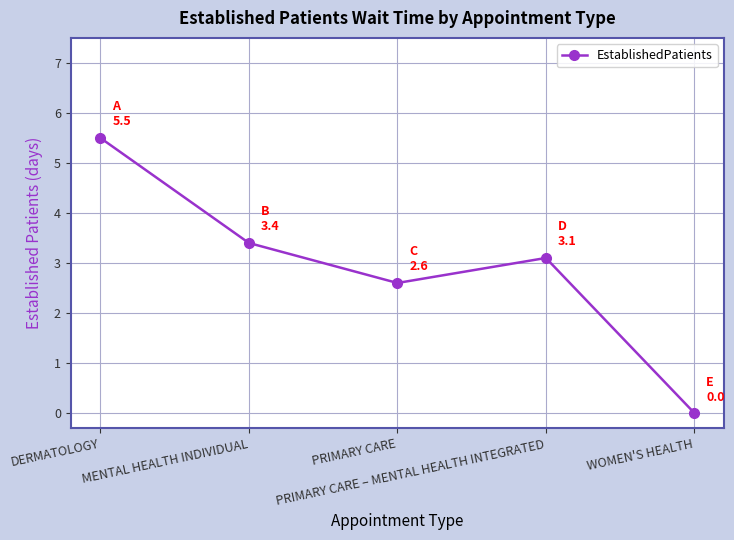

At which category does the chart reach its peak across all series?

DERMATOLOGY